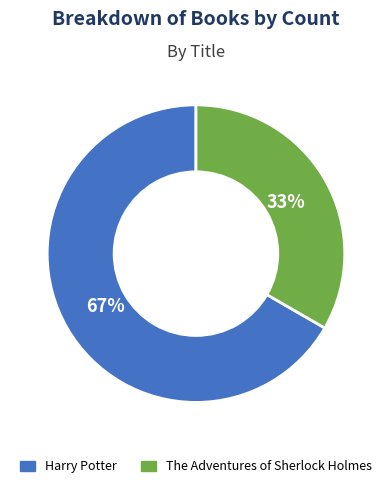

Between The Adventures of Sherlock Holmes and Harry Potter, which is larger?

Harry Potter